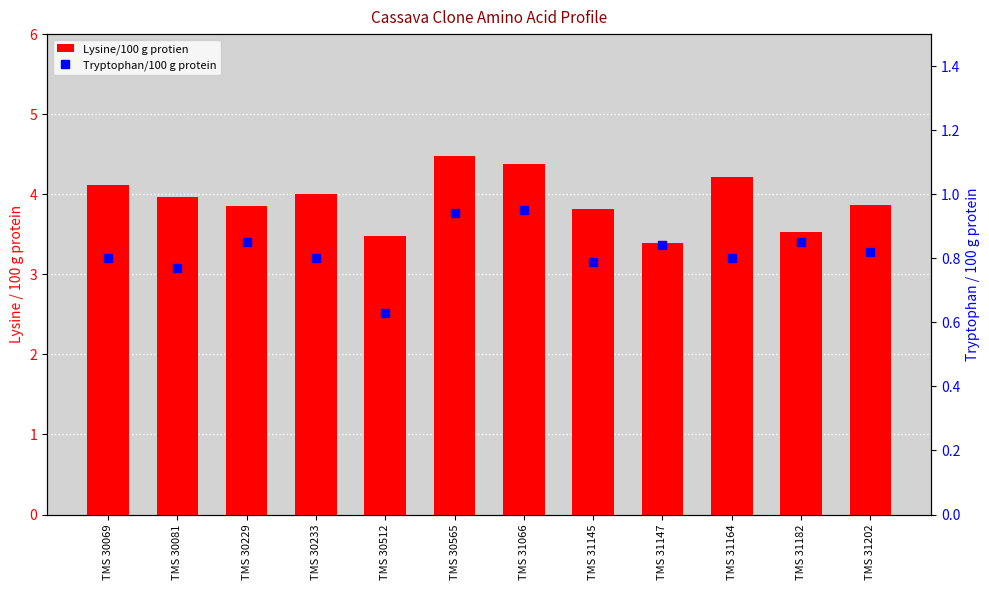

Between TMS 30565 and TMS 30229, which is larger?

TMS 30565